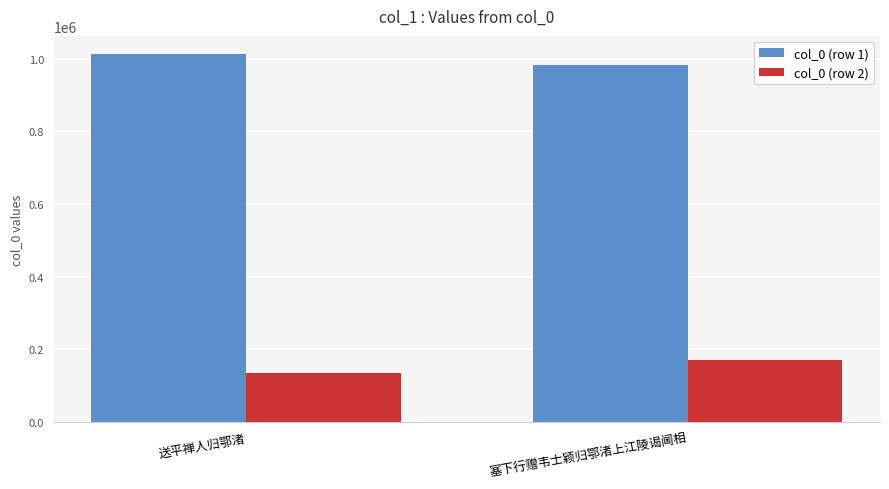

What is the spread (max minus min) of values at 塞下行赠韦士颖归鄂渚上江陵谒阃相?

810294